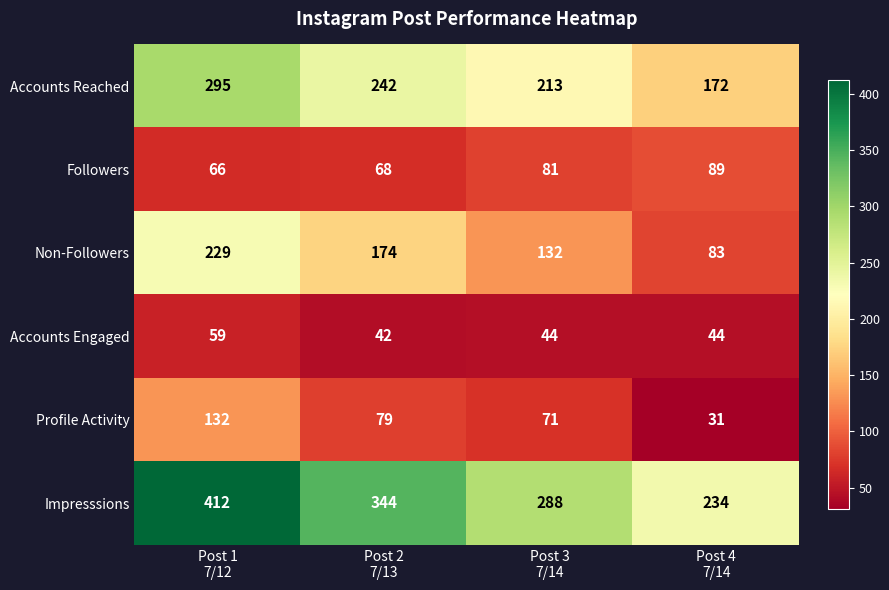

How many data points does each series have?

4